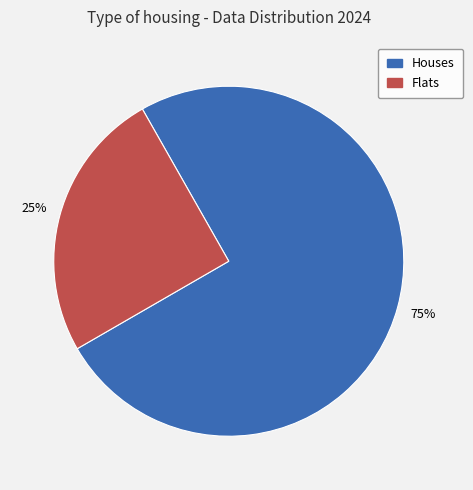

To the nearest percent, what is the difference between the largest and smallest slice percentages?

50%